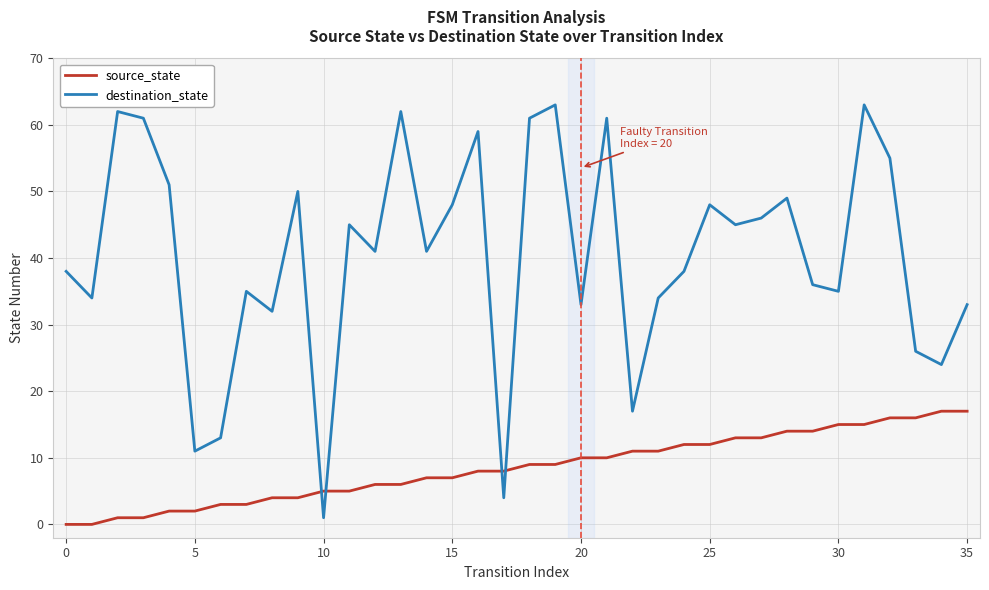

What is the difference between the second highest and second lowest values in the destination_state series?

59